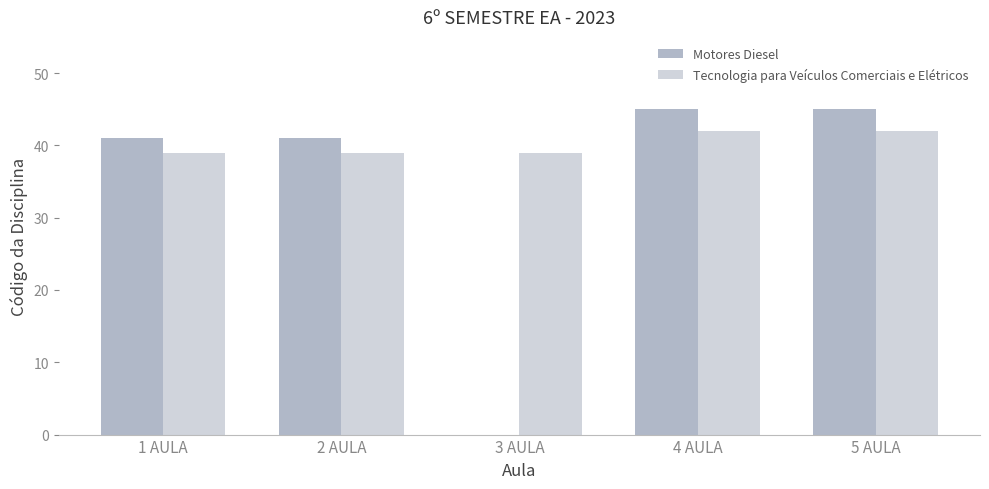

Is the value of Motores Diesel at 4 AULA greater than the value of Tecnologia para Veículos Comerciais e Elétricos at 1 AULA?

Yes